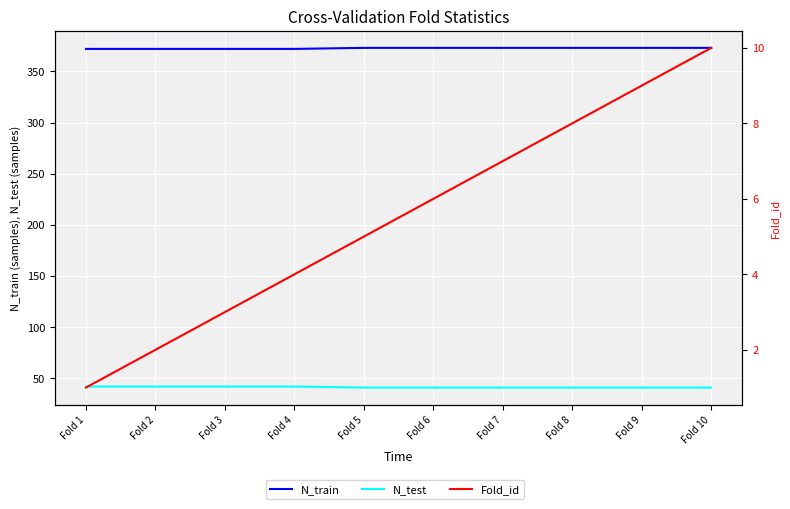

At how many categories does at least one series exceed 175?

10